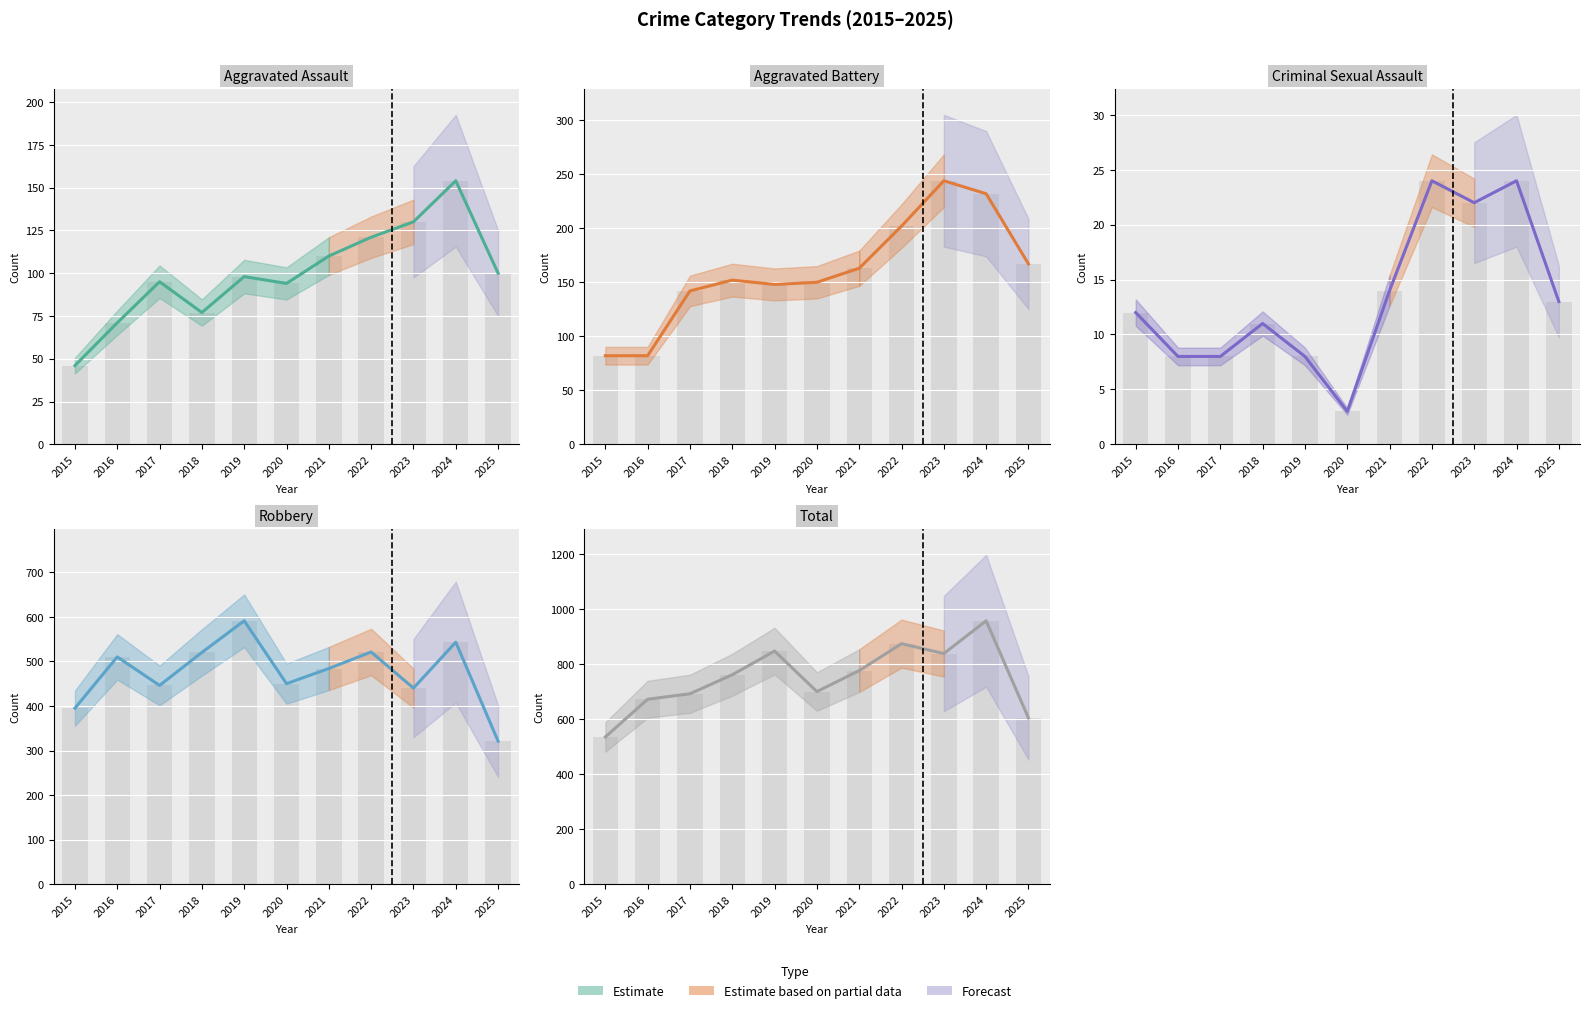

Rank the series at 2022 from lowest to highest value.

Criminal Sexual Assault, Aggravated Assault, Aggravated Battery, Robbery, Total